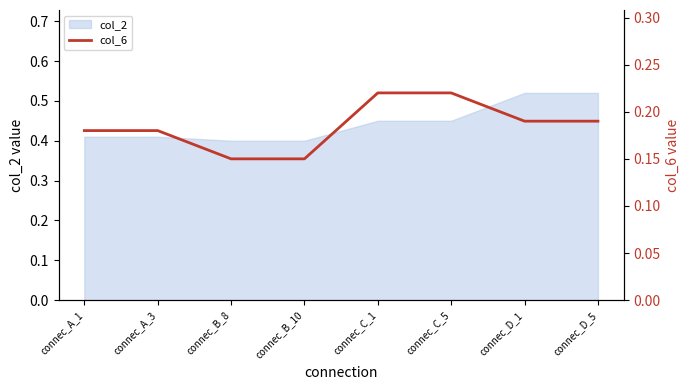

Is it true that col_2 equals 0.4 at connec_B_8?

True